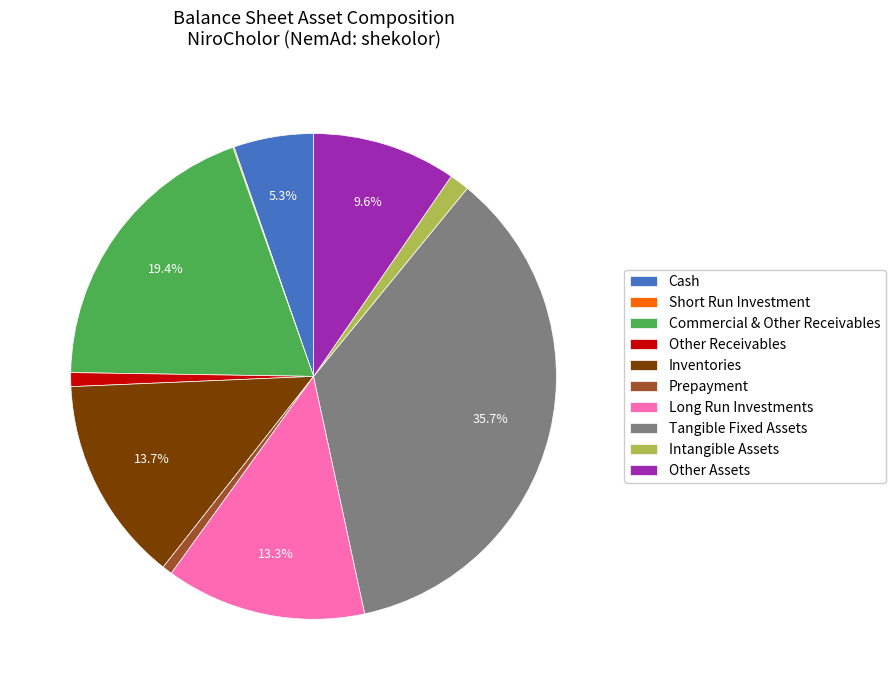

What percentage do Inventories and Tangible Fixed Assets together represent?

49.4%